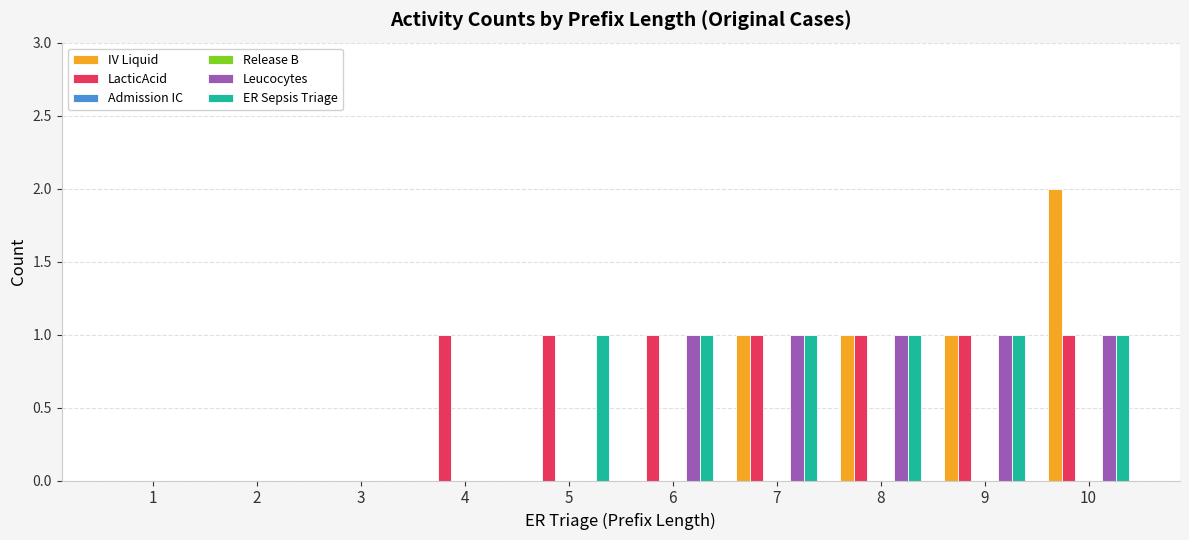

Between 3 and 5, which is larger?

3